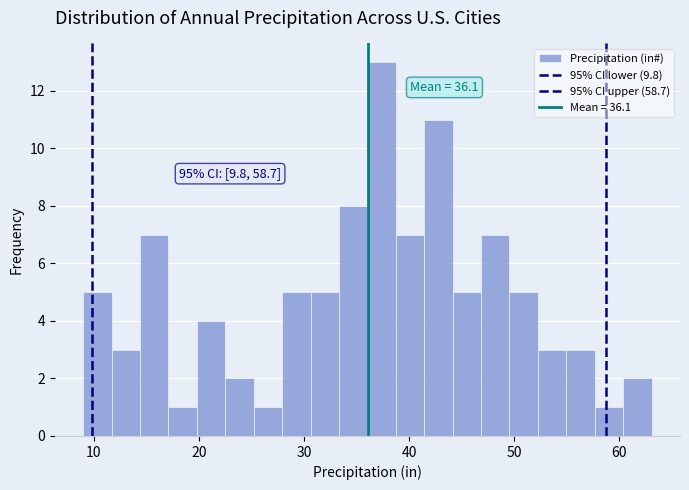

Around what value on the x-axis is the tallest bar? Give the approximate position of its centre, as read against the axis.

37